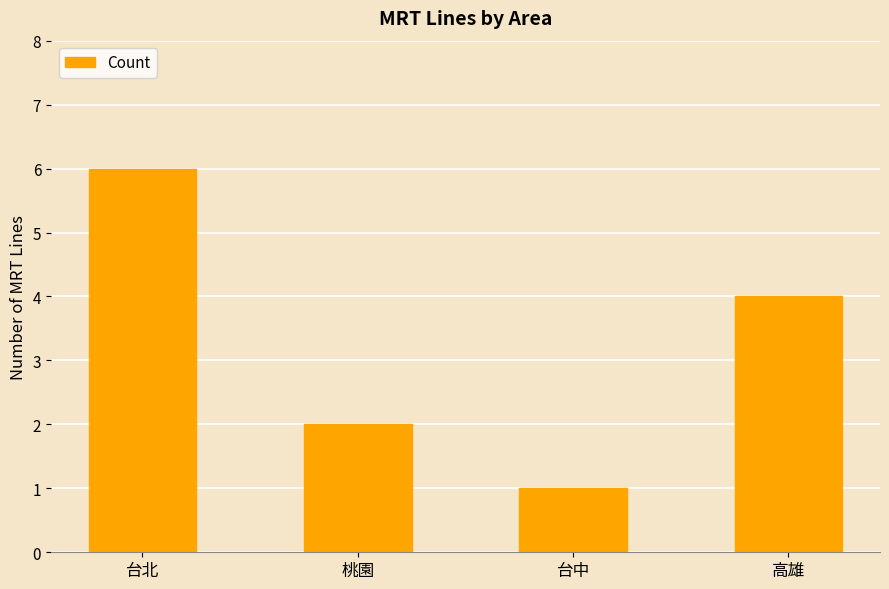

The value at 高雄 is 4. True or false?

True